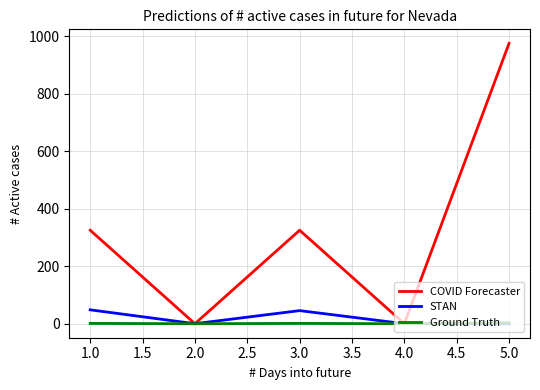

Rank the series by their maximum value, from highest to lowest.

COVID Forecaster, STAN, Ground Truth